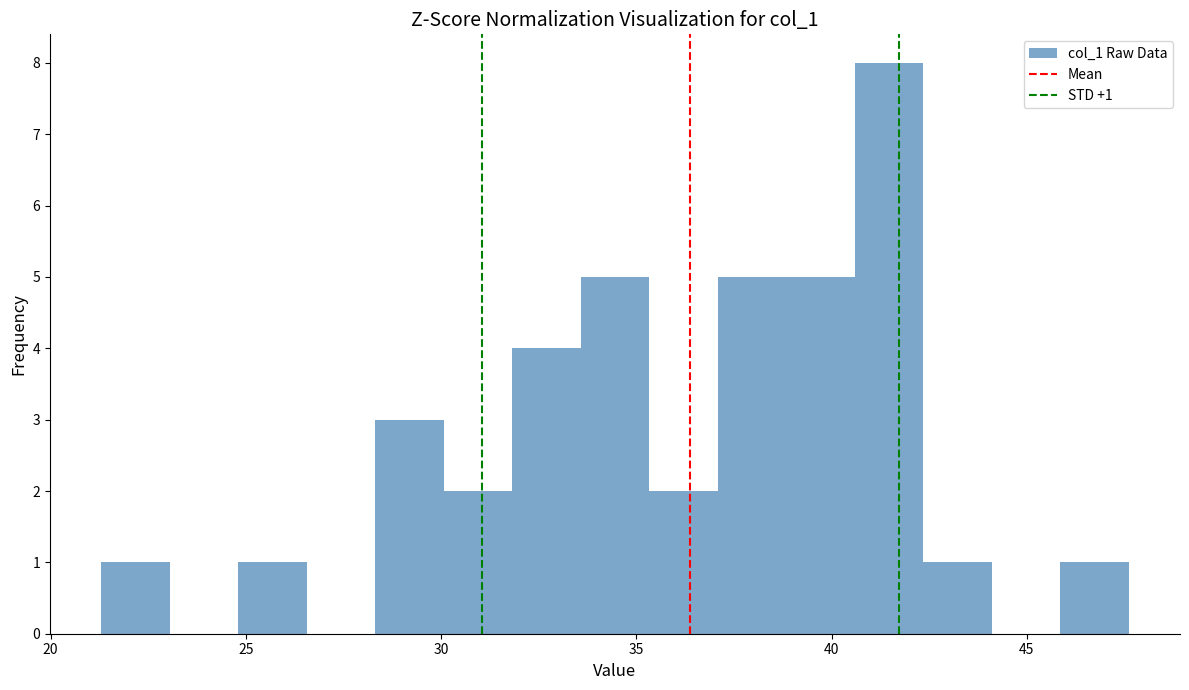

Read against the x-axis, roughly where is the centre of the tallest bar?

41.5